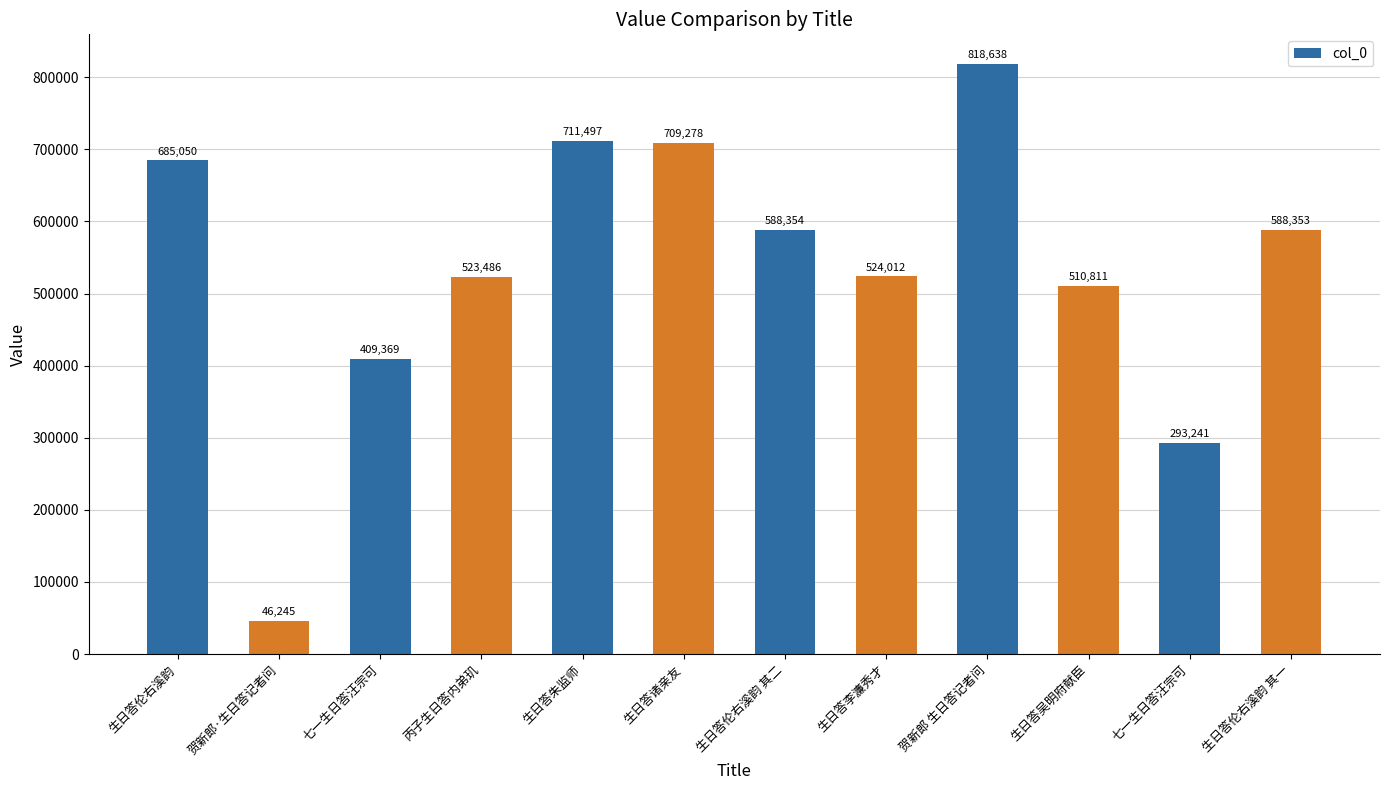

Reading right to left, transcribe all the data shown in this chart.

588353	293241	510811	818638	524012	588354	709278	711497	523486	409369	46245	685050